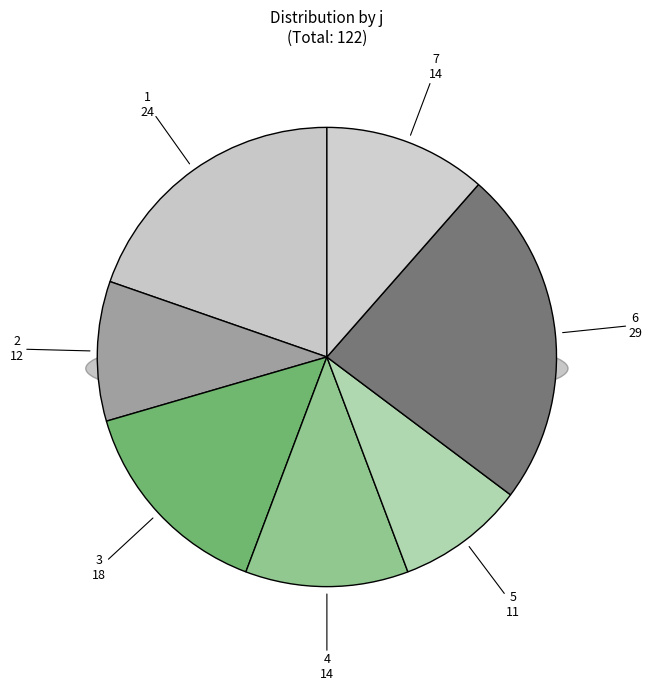

Which category has the biggest portion of the pie?

6